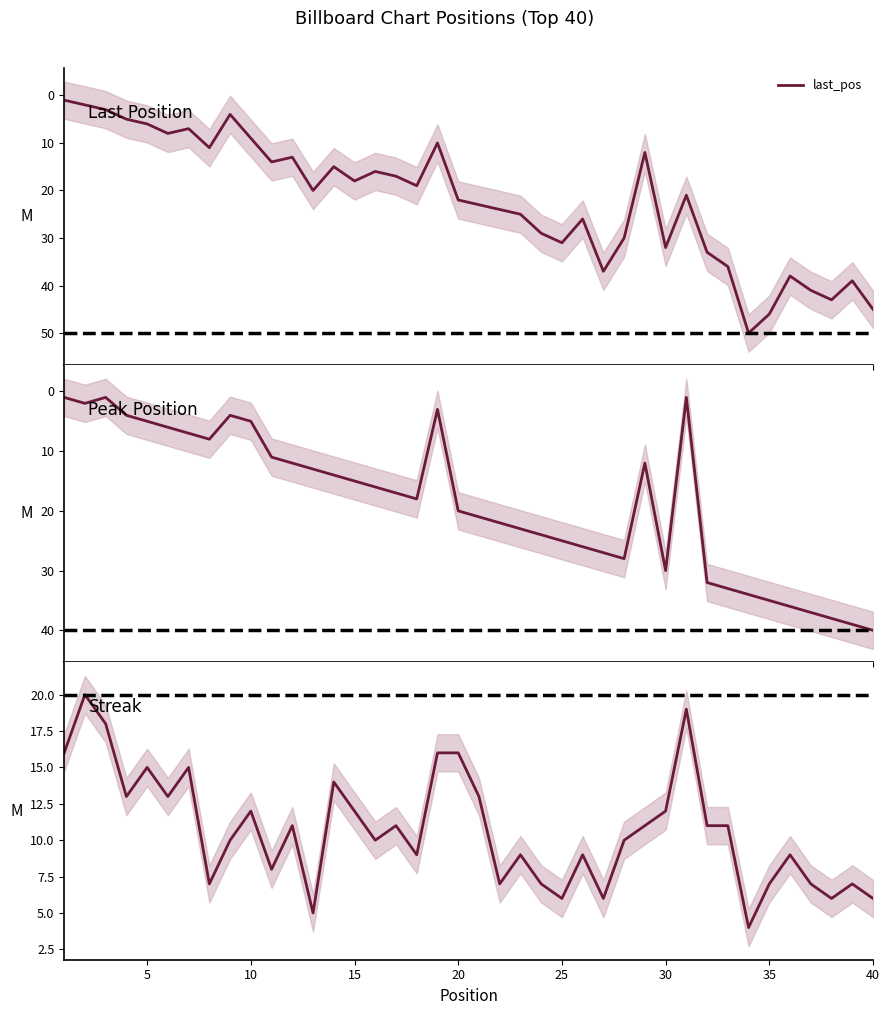

In streak, how many points are lower than both neighbors (excluding endpoints)?

12